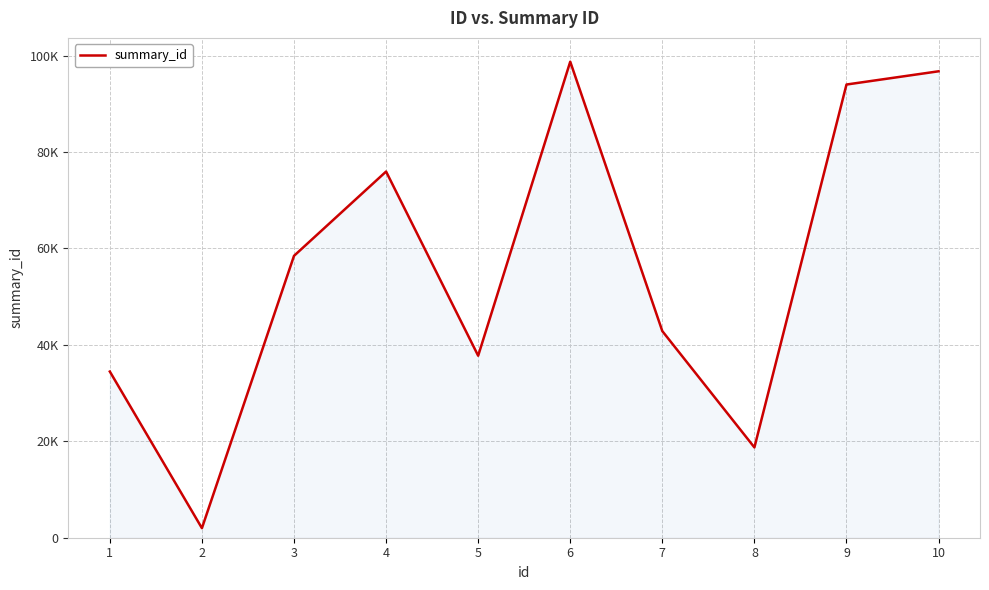

Rank the categories by value from highest to lowest.

6, 10, 9, 4, 3, 7, 5, 1, 8, 2